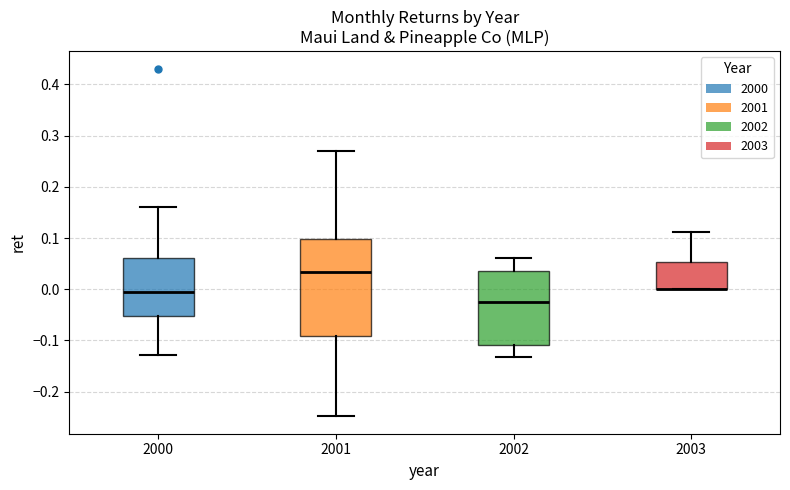

Which box is the tallest, from its lower edge to its upper edge?

2001